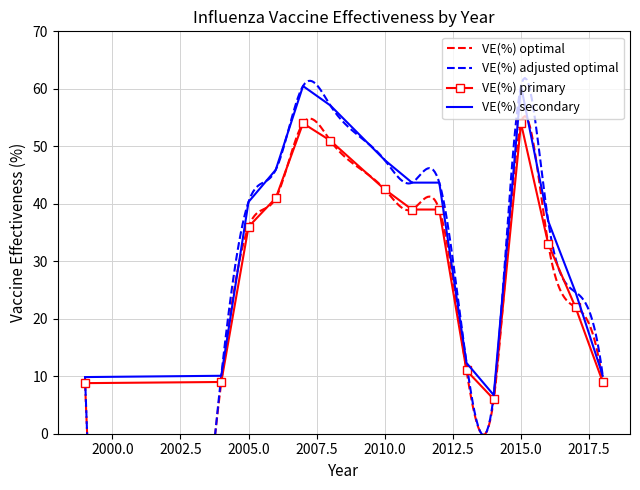

The value of VE(%) primary at 2010.0 is 14.6. True or false?

False